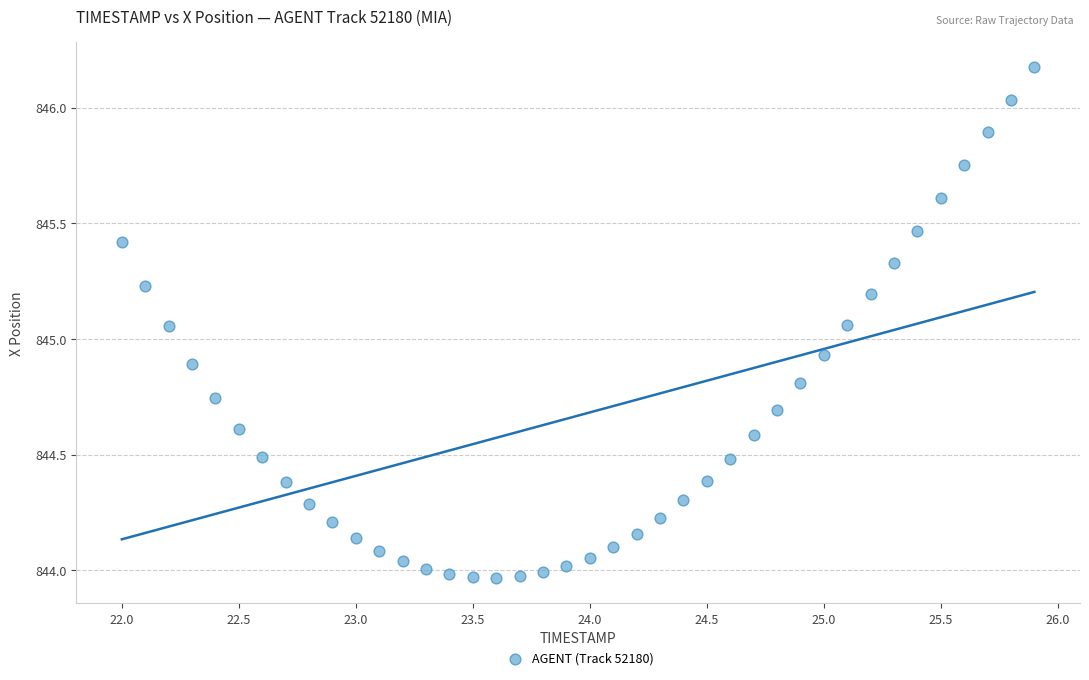

What is the range of X values (max minus min)?

3.9